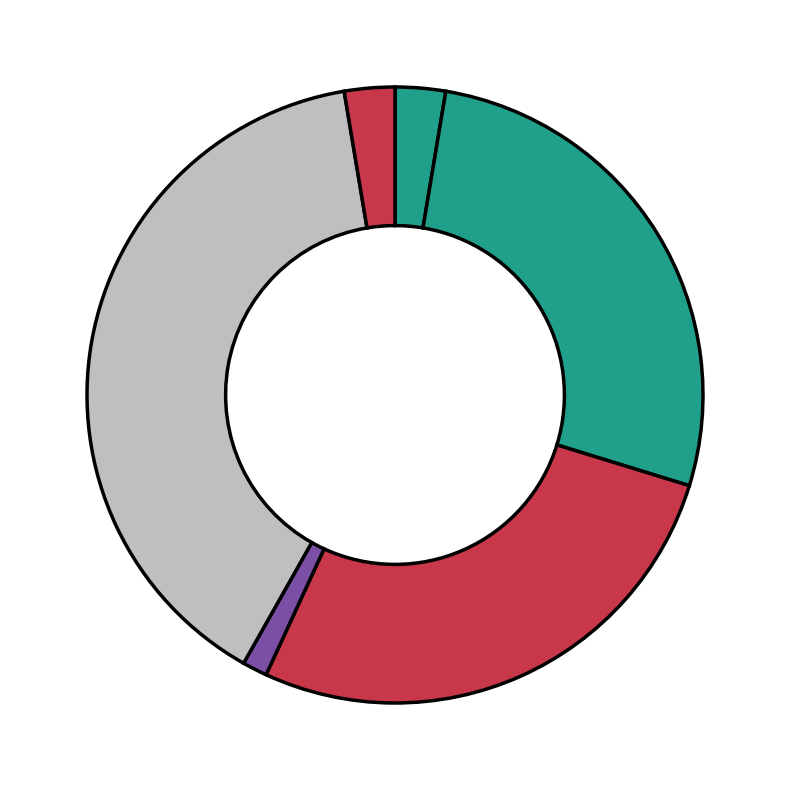

How many slices are in this pie chart?

6